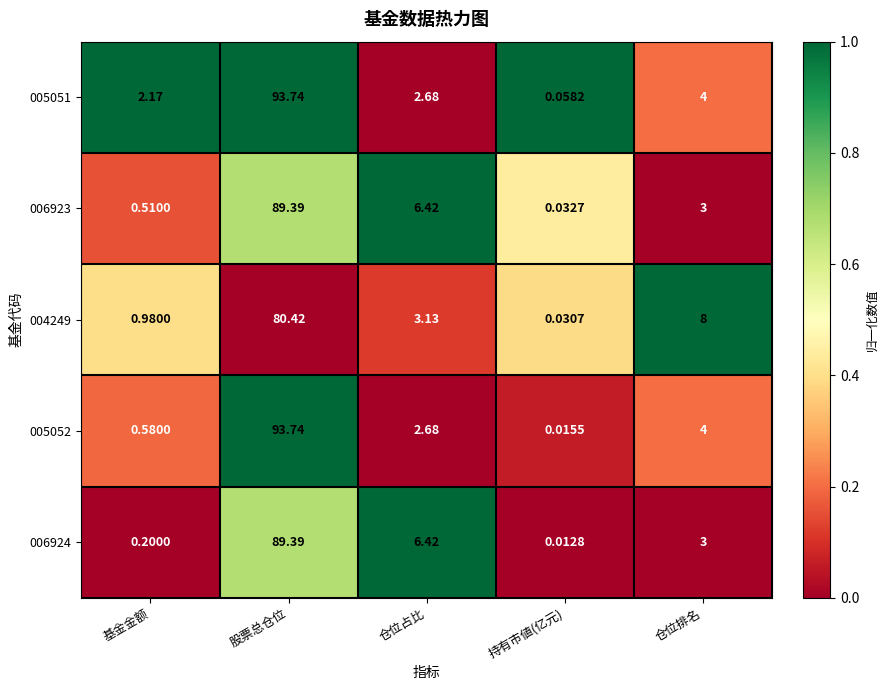

Where is 005051 nearest to the value 46?

仓位排名